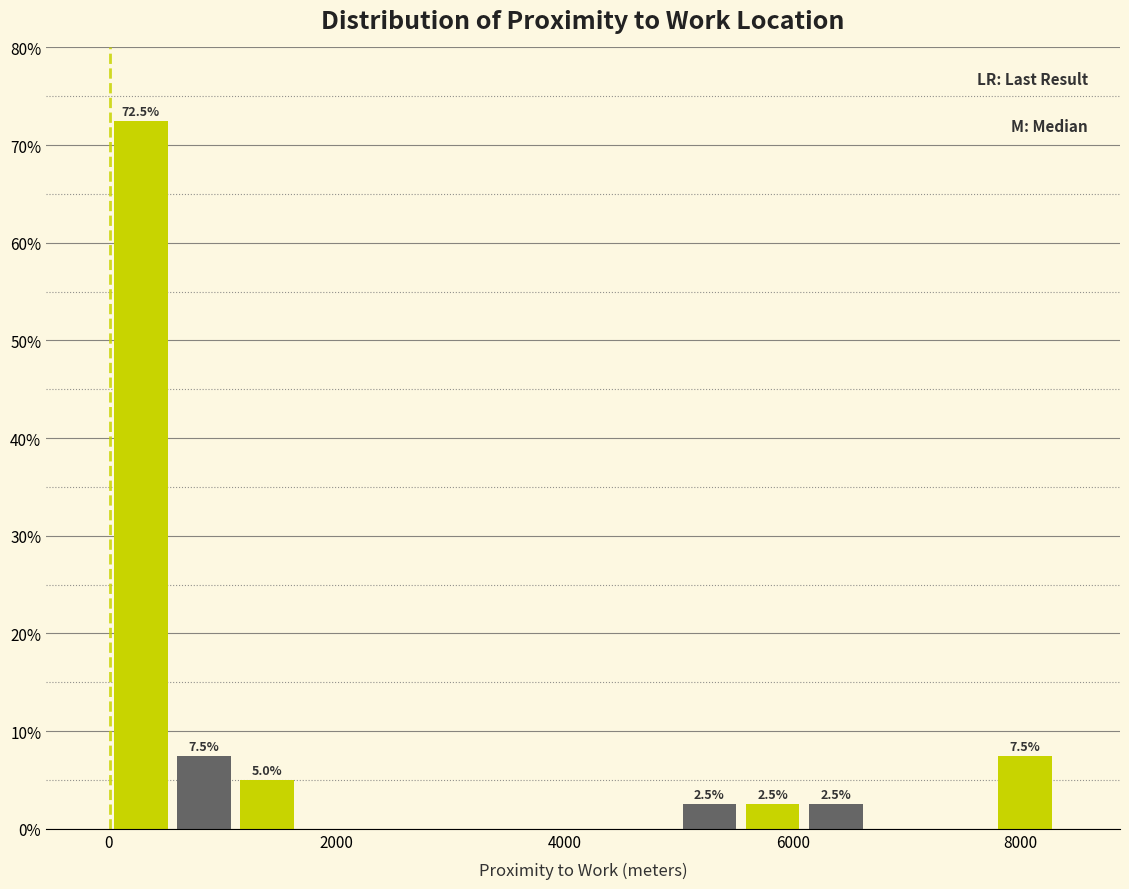

Read against the x-axis, roughly where is the centre of the tallest bar?

200